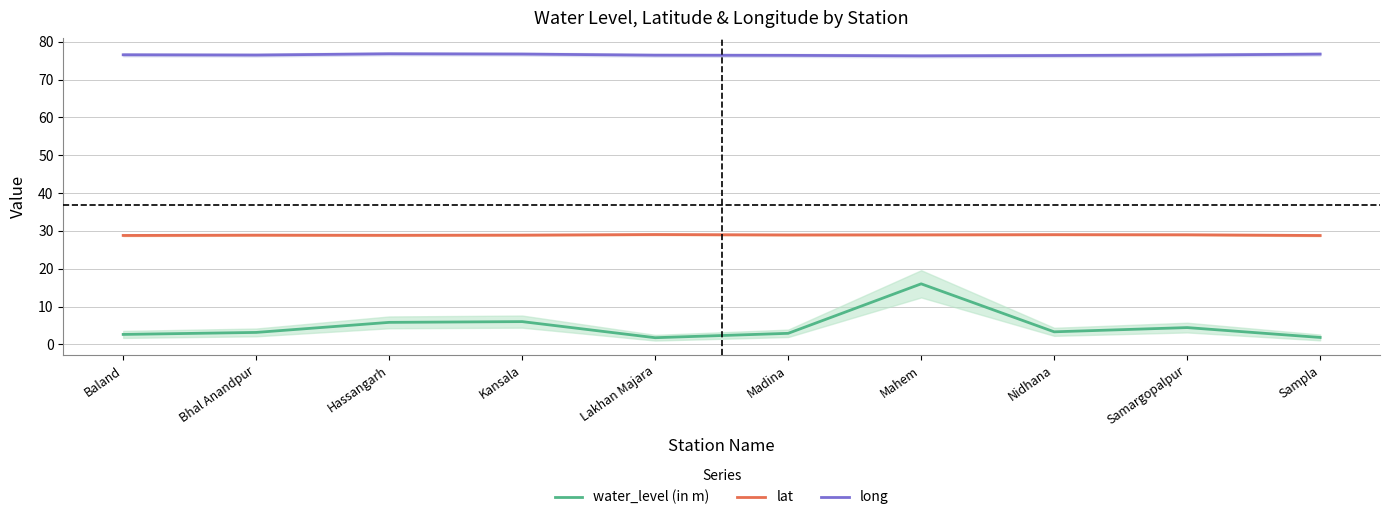

What is the spread (max minus min) of values at Hassangarh?

71.0